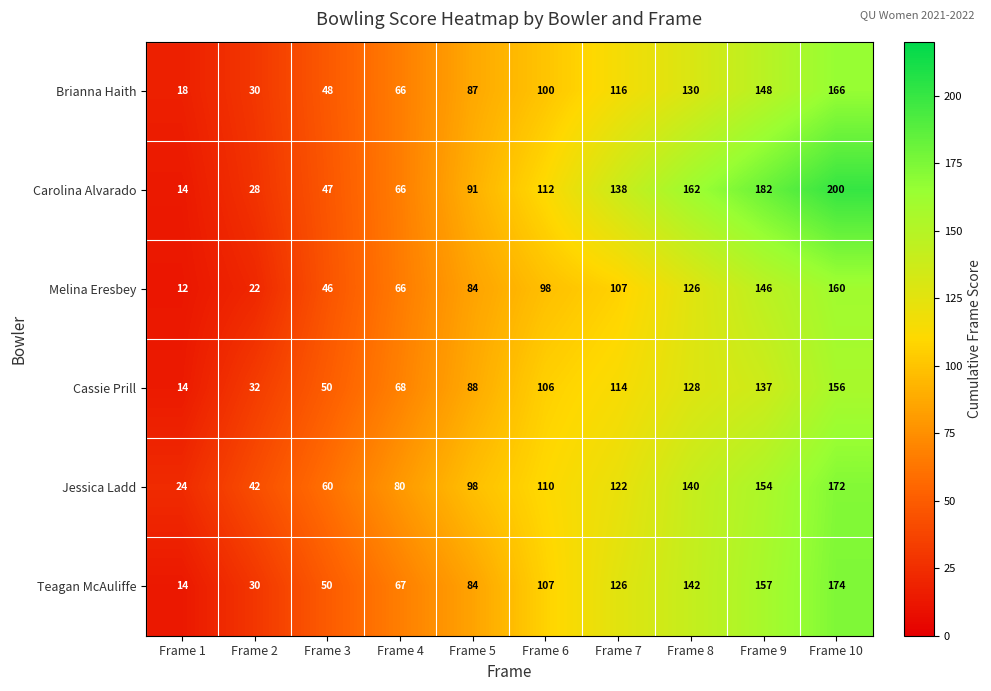

How many distinct data groups are displayed?

6